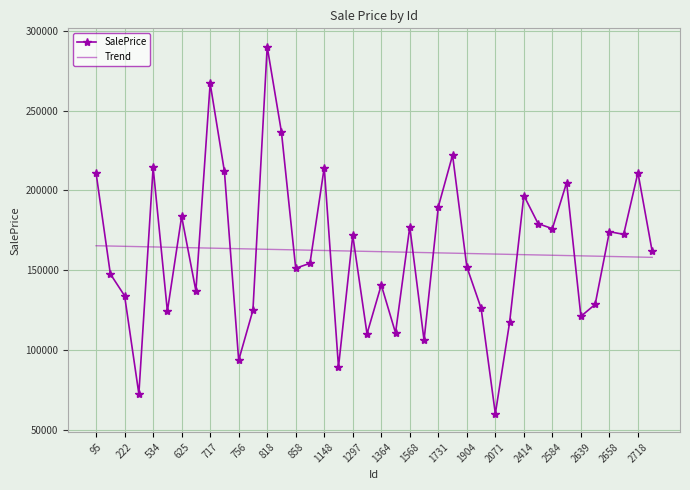

What is the difference between the maximum and minimum values in the SalePrice series?

230147.4